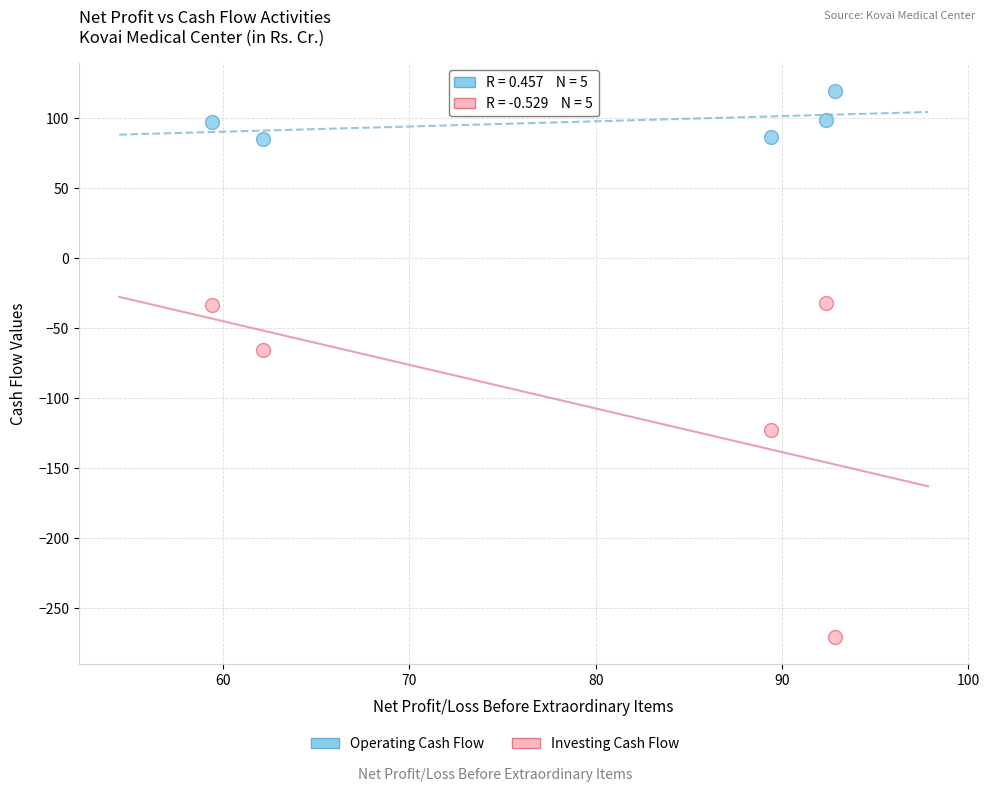

Which series has the widest spread of Y values?

Investing Cash Flow